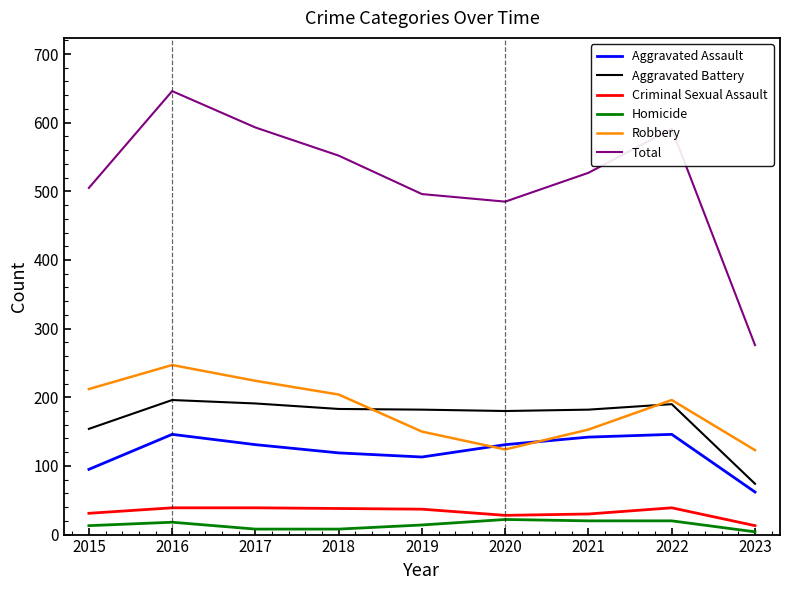

Rank the series by their maximum value, from lowest to highest.

Homicide, Criminal Sexual Assault, Aggravated Assault, Aggravated Battery, Robbery, Total